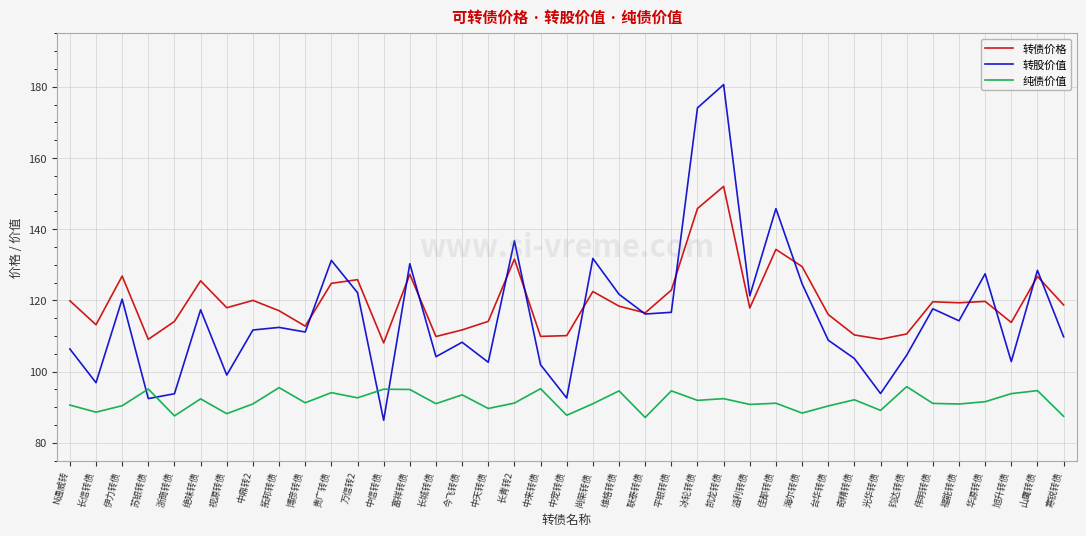

Is the value of 转股价值 at 溢利转债 greater than the value of 转债价格 at 海尔转债?

No